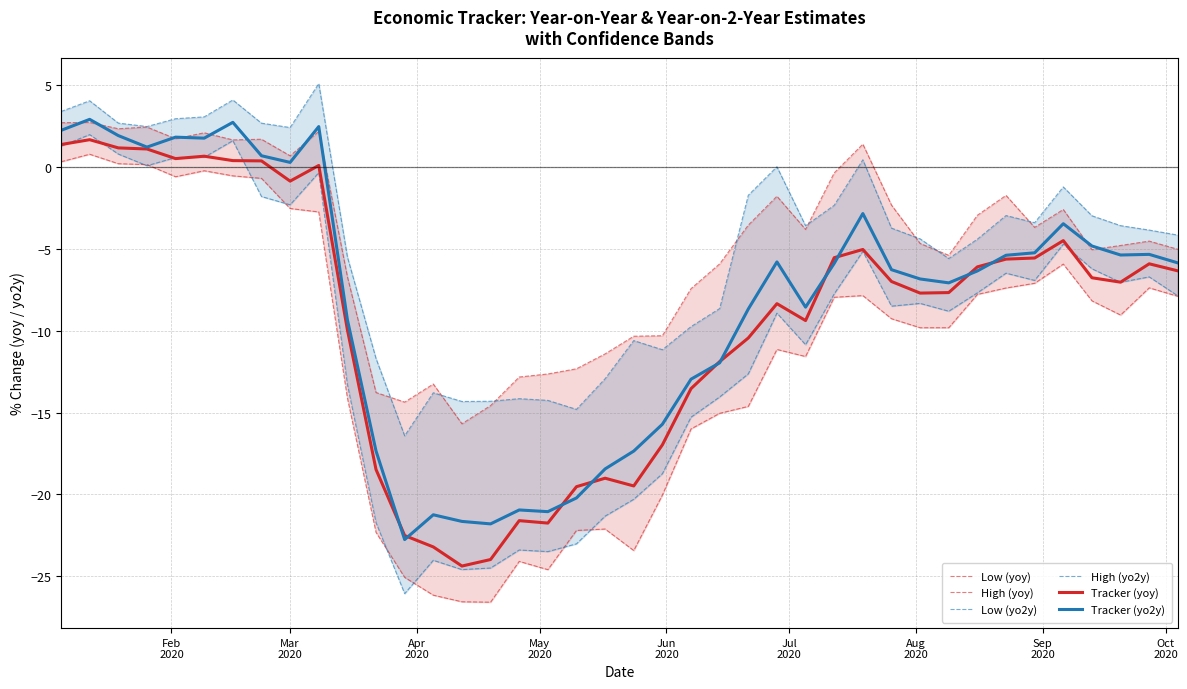

Is it true that Low (yoy) equals -0.2 at Aug
2020?

False